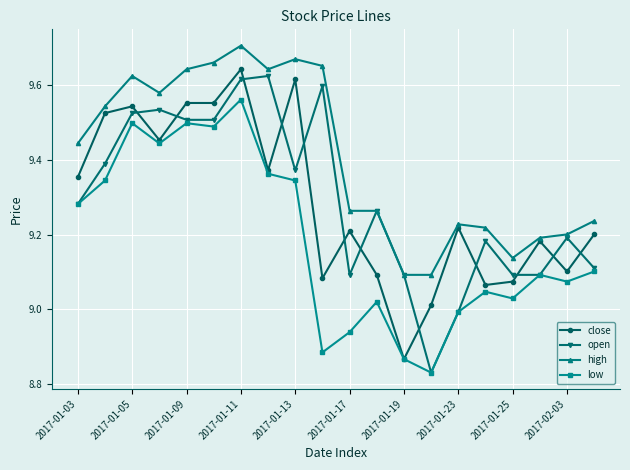

True or false: open and close intersect in this chart.

True